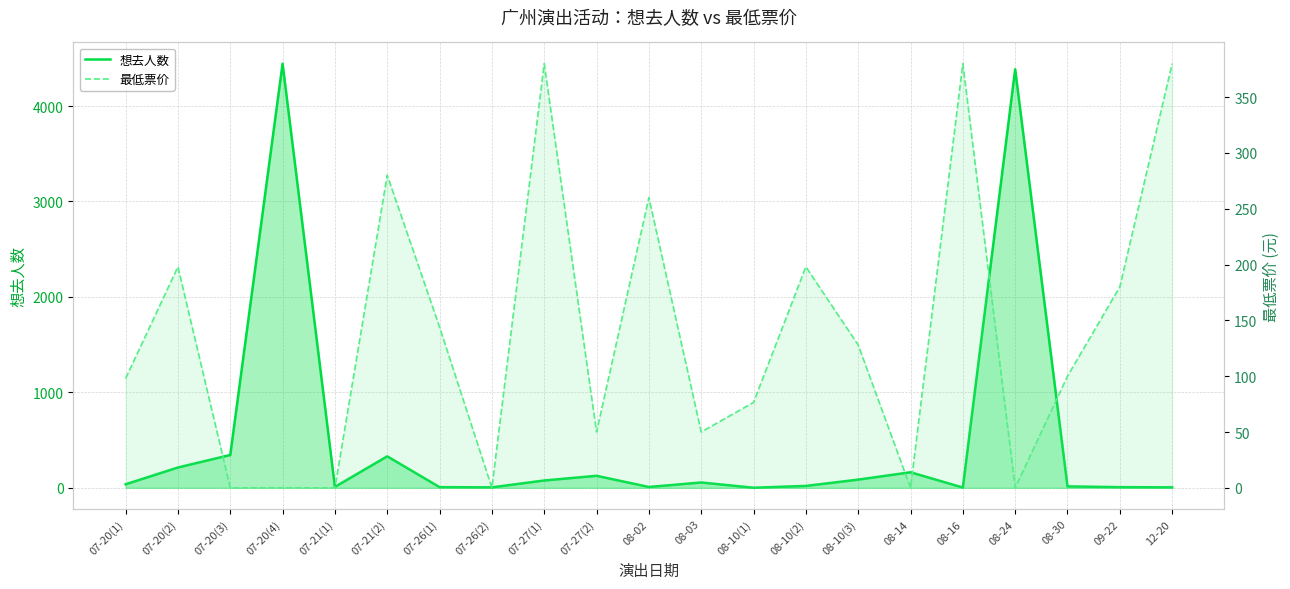

Reading right to left, extract all data points from this chart.

想去人数: 12-20=5.0	09-22=7.0	08-30=15.0	08-24=4385.0	08-16=3.0	08-14=163.0	08-10(3)=86.0	08-10(2)=20.0	08-10(1)=1.0	08-03=56.0	08-02=9.0	07-27(2)=126.0	07-27(1)=77.0	07-26(2)=5.0	07-26(1)=7.0	07-21(2)=330.0	07-21(1)=10.0	07-20(4)=4444.0	07-20(3)=344.0	07-20(2)=213.0	07-20(1)=37.0
最低票价: 12-20=380.0	09-22=180.0	08-30=100.0	08-24=0.0	08-16=380.0	08-14=0.0	08-10(3)=128.0	08-10(2)=198.0	08-10(1)=76.5	08-03=50.0	08-02=260.0	07-27(2)=50.0	07-27(1)=380.0	07-26(2)=0.0	07-26(1)=144.0	07-21(2)=280.0	07-21(1)=0.0	07-20(4)=0.0	07-20(3)=0.0	07-20(2)=198.0	07-20(1)=98.0